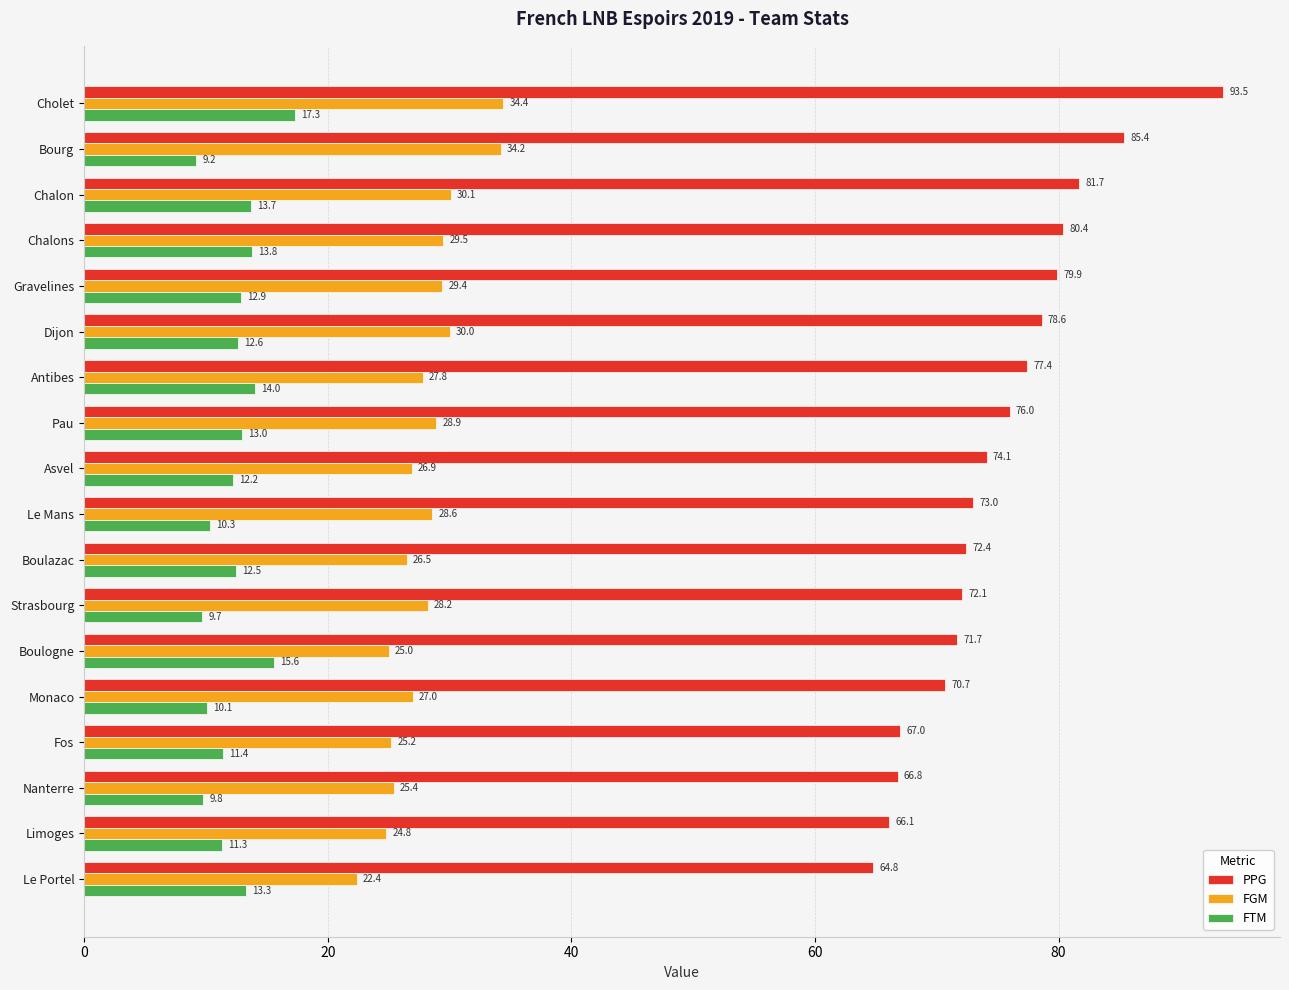

What are all the series names shown in the legend?

PPG, FGM, FTM